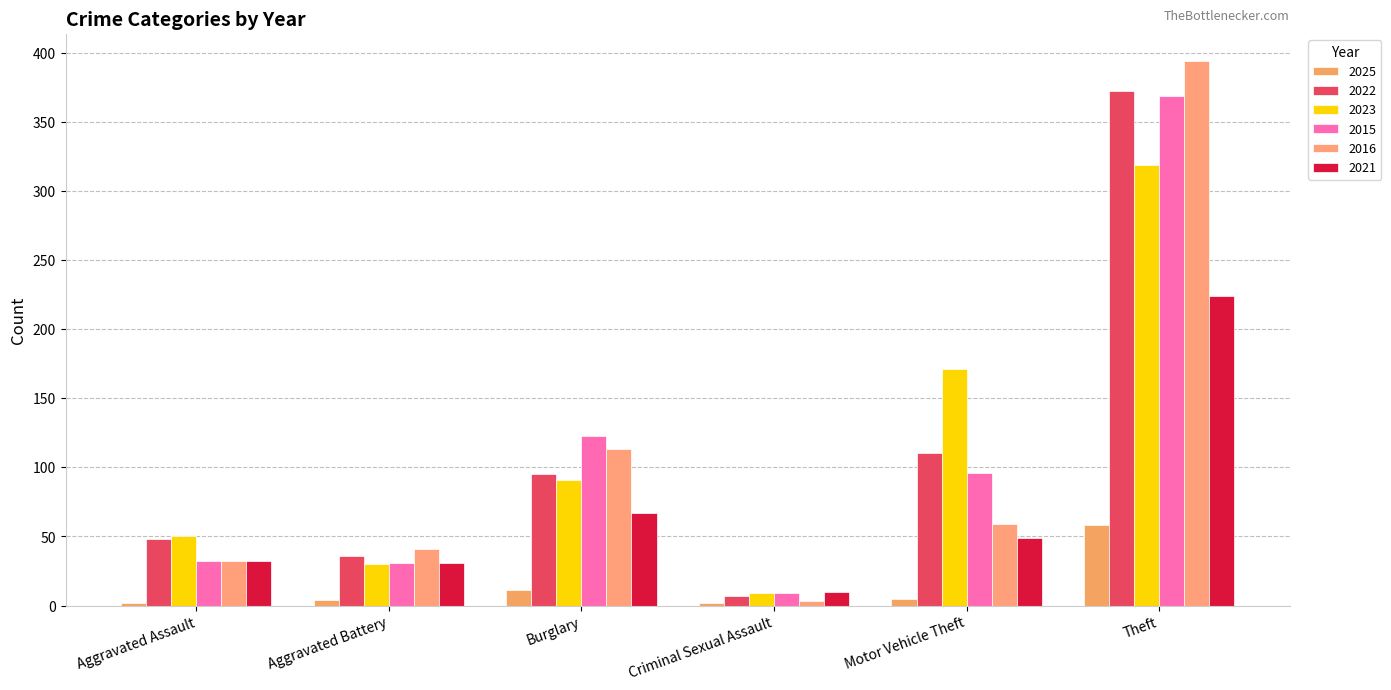

Does the chart contain stacked bars?

No